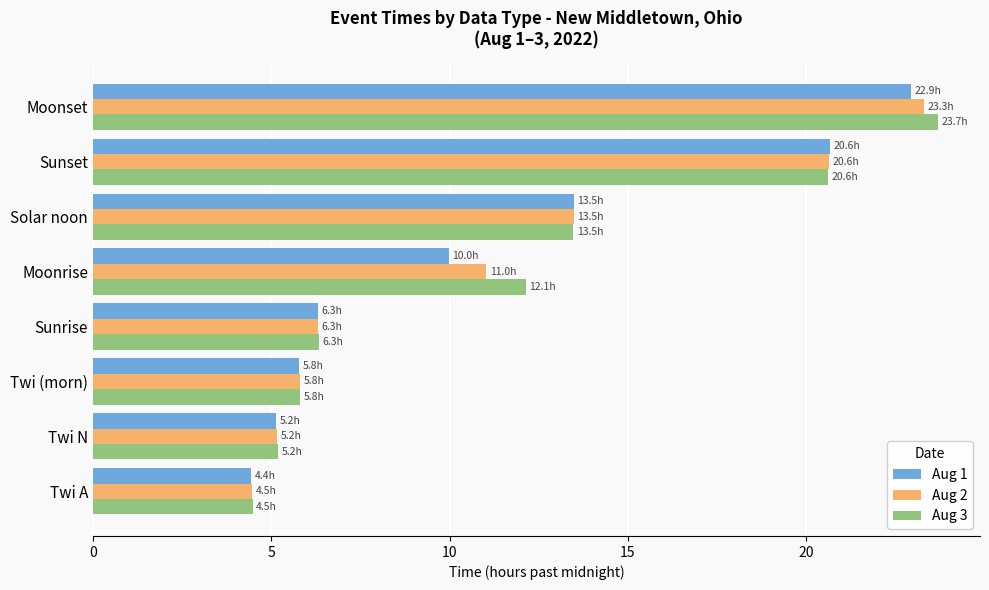

At which category does the chart reach its peak across all series?

Moonset